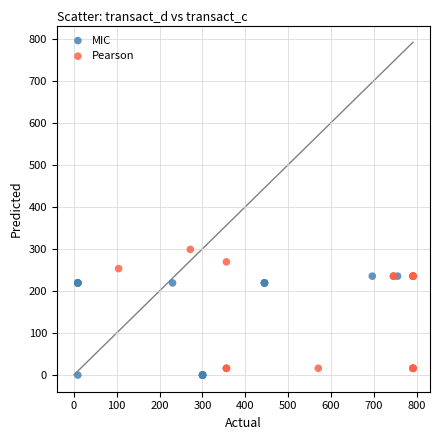

Which series has the widest spread of Y values?

Pearson